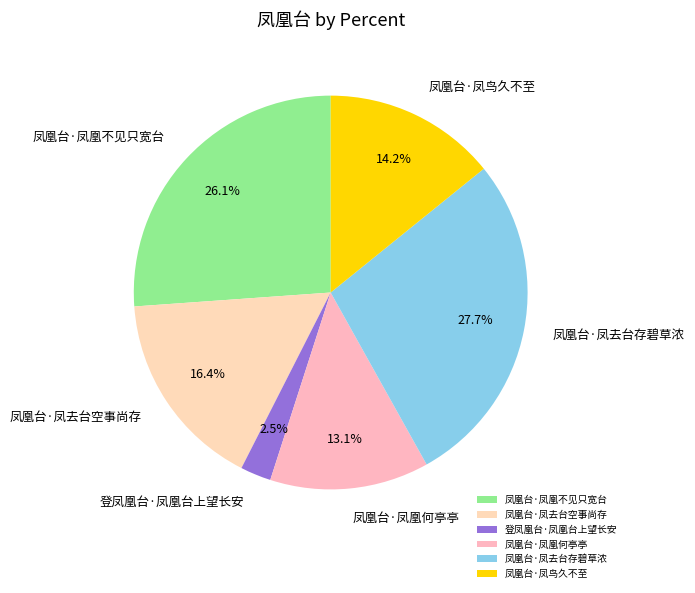

What percentage do 凤凰台·凤去台空事尚存 and 凤凰台·凤凰不见只宽台 together represent?

42.5%